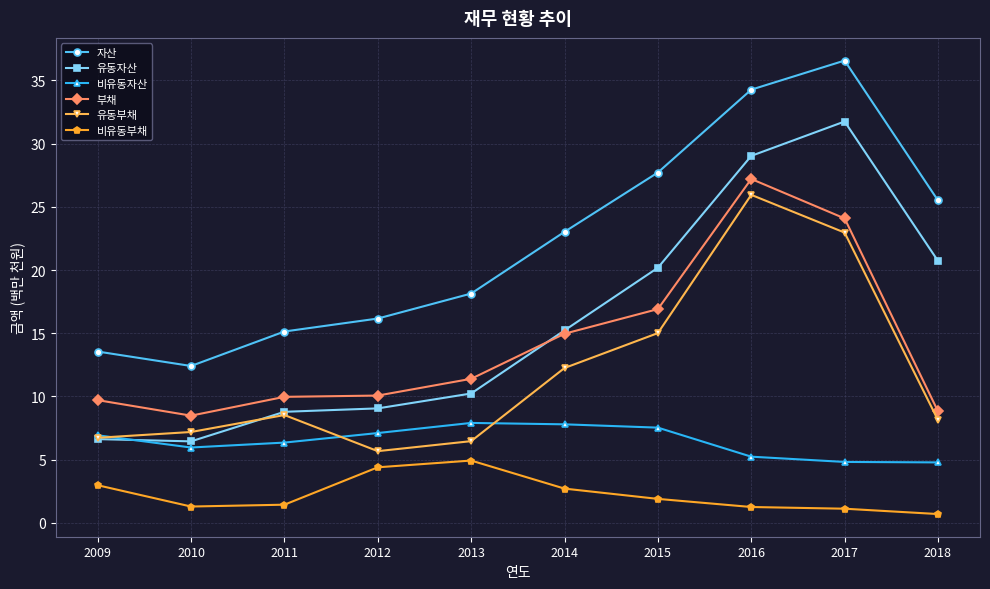

At how many categories does at least one series exceed 10?

10